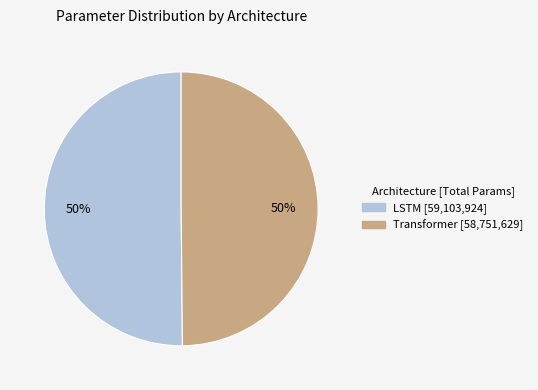

To the nearest percent, what is the average slice percentage?

50%